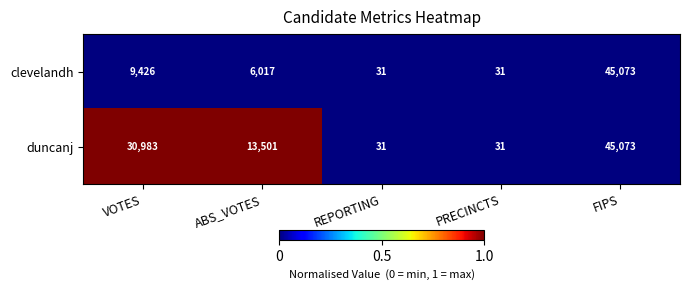

What is the total value across all series at FIPS?

90146